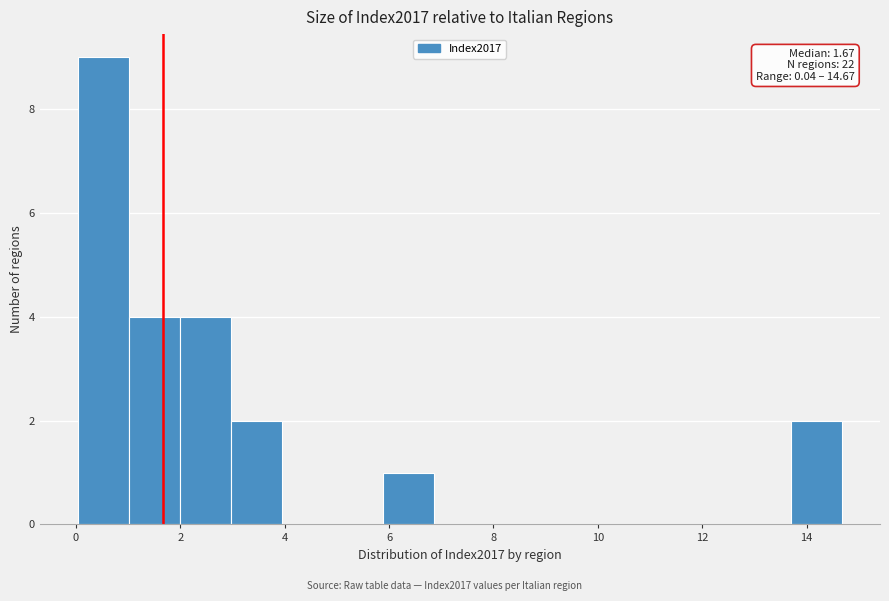

Which range on the x-axis has the tallest bar?

0.0 to 1.0